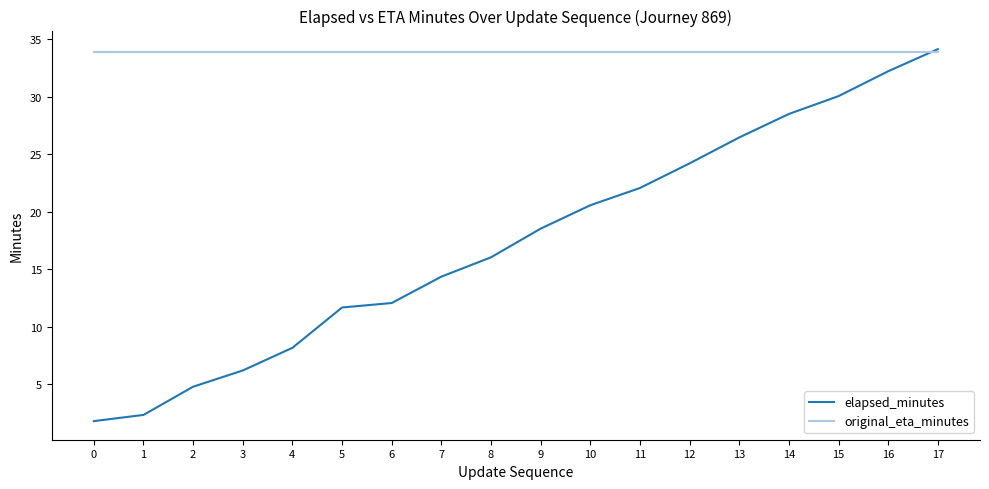

The original_eta_minutes series shows 60.8 at 13. True or false?

False